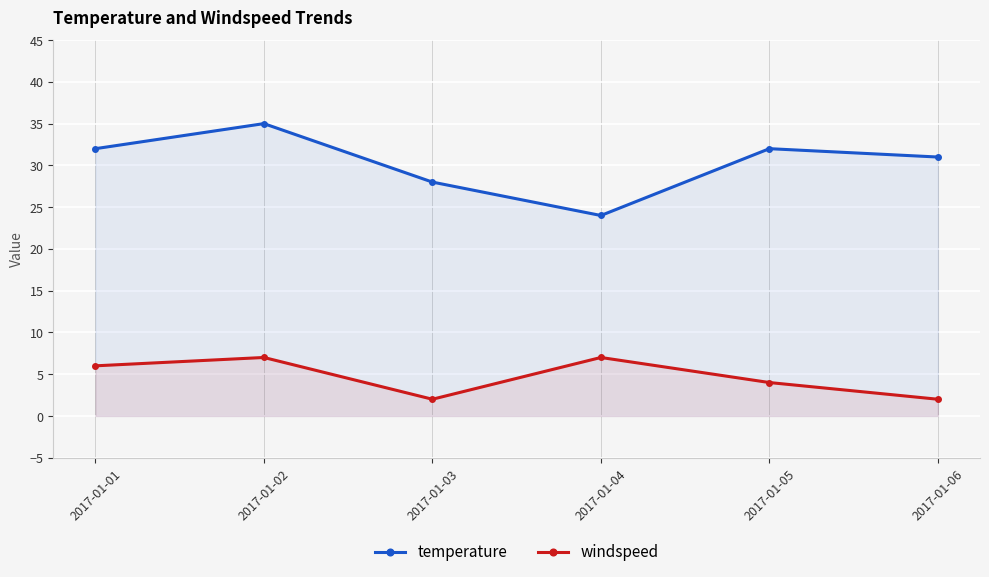

What is the value of the windspeed point at the 2nd from the left?

7